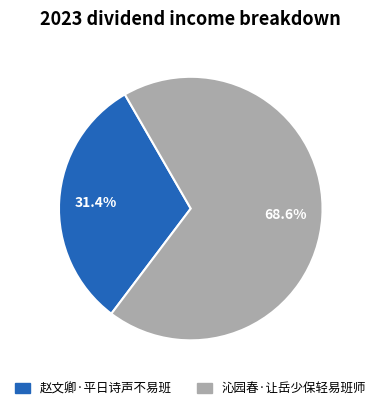

What is the majority slice?

沁园春·让岳少保轻易班师